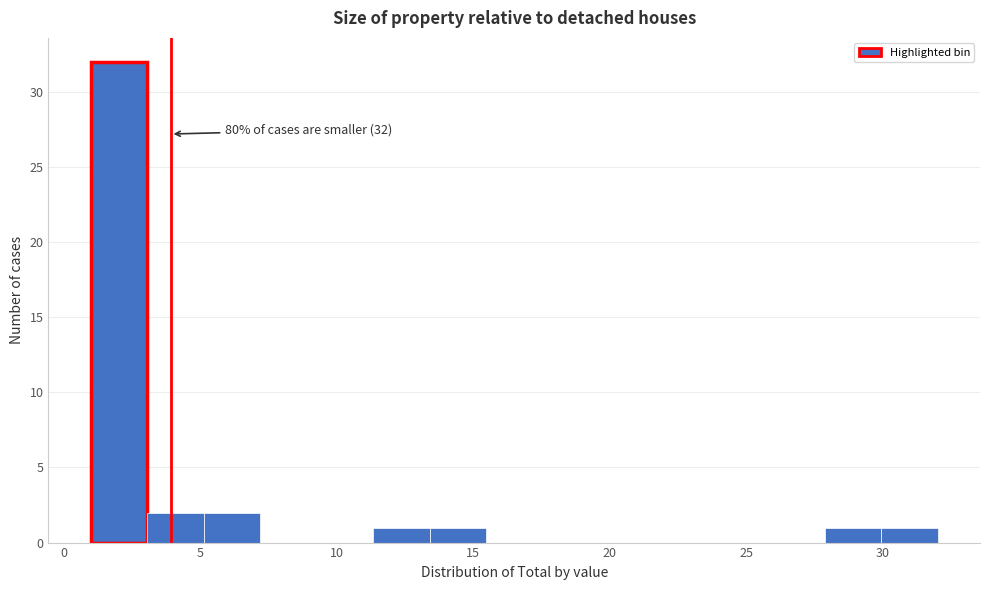

Which range on the x-axis has the tallest bar?

1.0 to 3.0